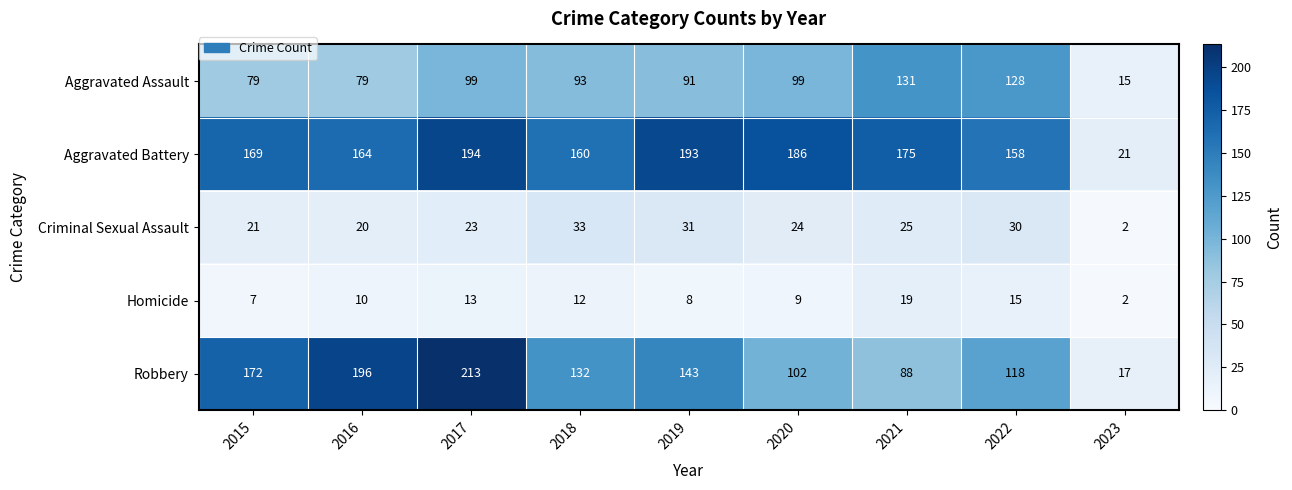

Which label corresponds to the largest value in the chart?

2017